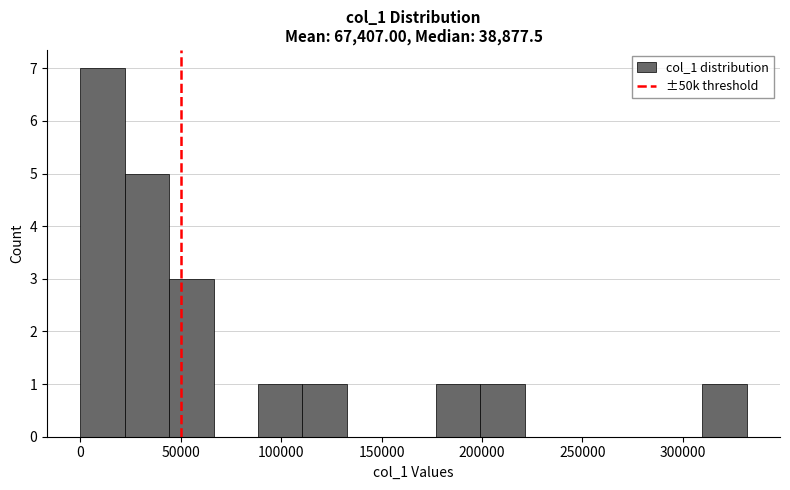

What is the height of the bar covering 20000 to 45000 on the x-axis? Neither the bar edges nor the heights are printed on the chart, so give them approximately, as read against the axes.

5